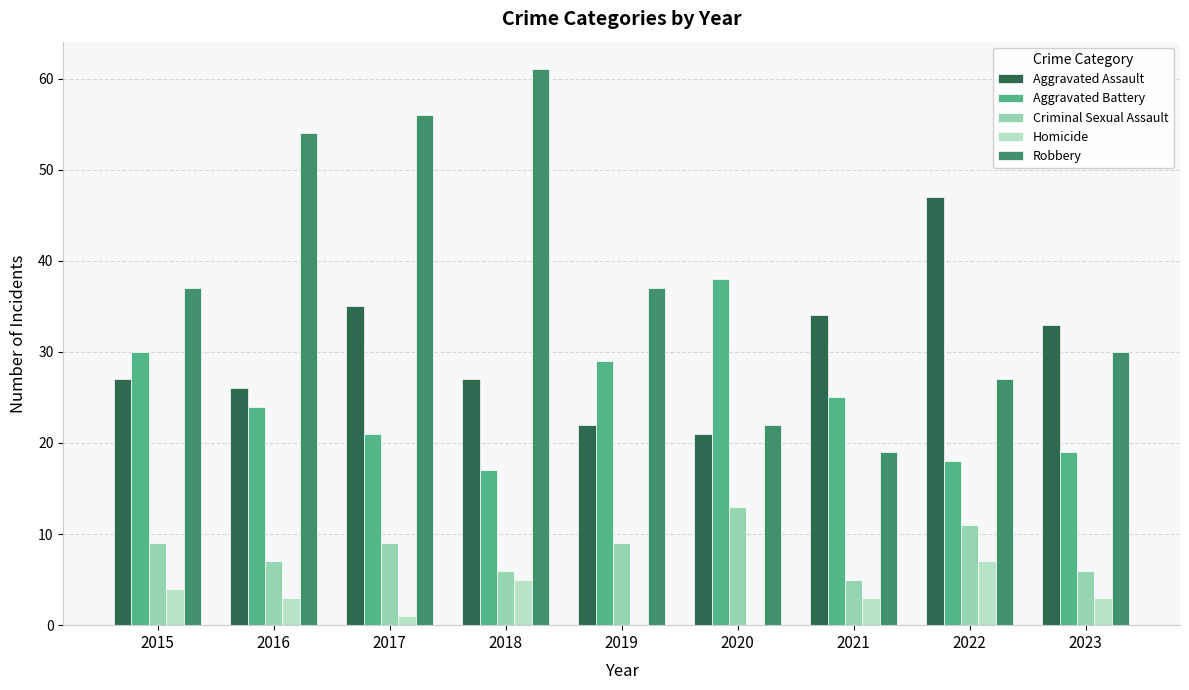

How many data points does each series have?

9